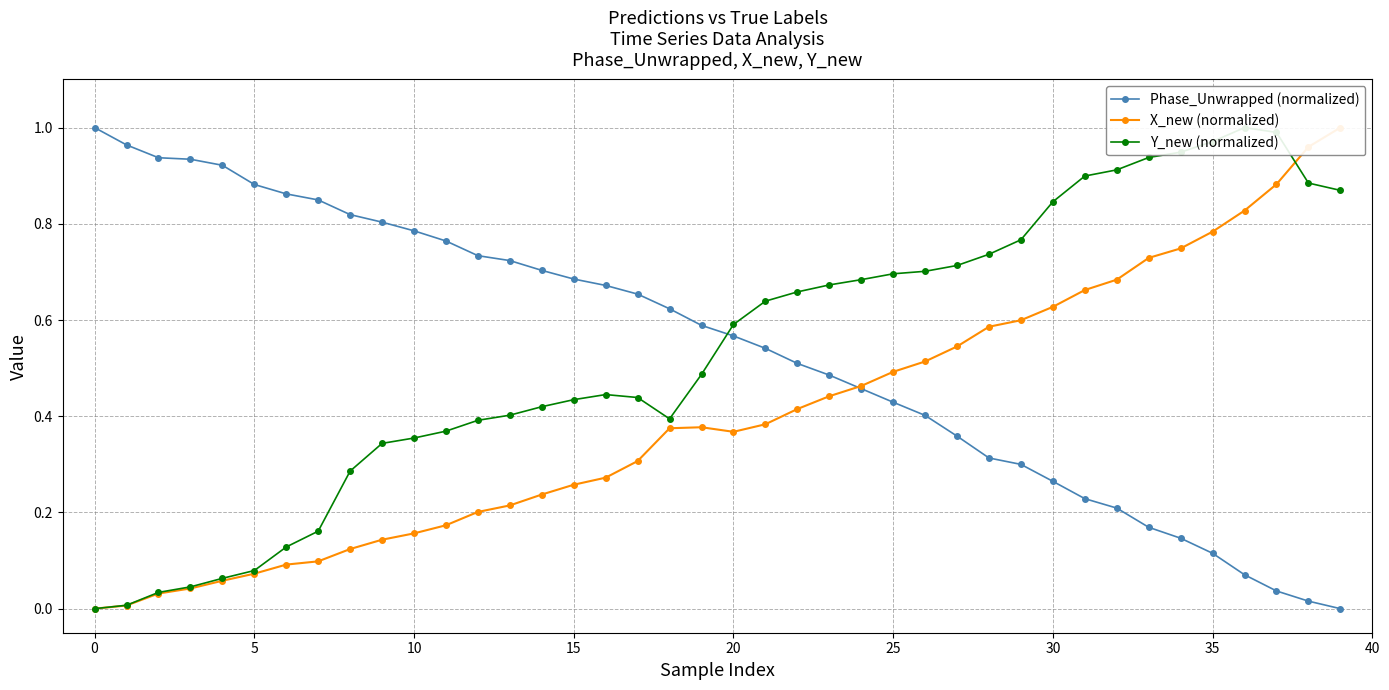

What is the sum of the Y_new (normalized) values at 14 and 24?

1.1